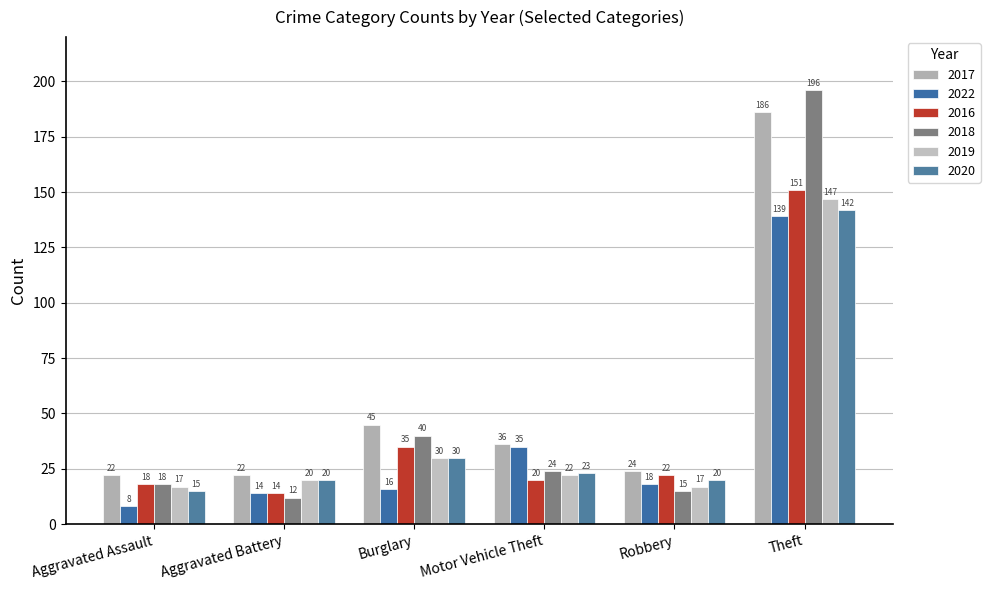

At which label does 2016 reach its minimum?

Aggravated Battery